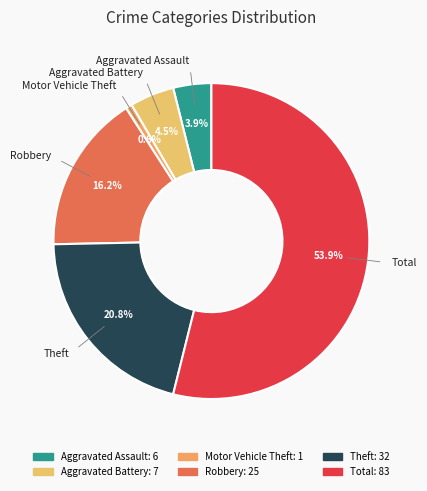

How many slices are in this pie chart?

6